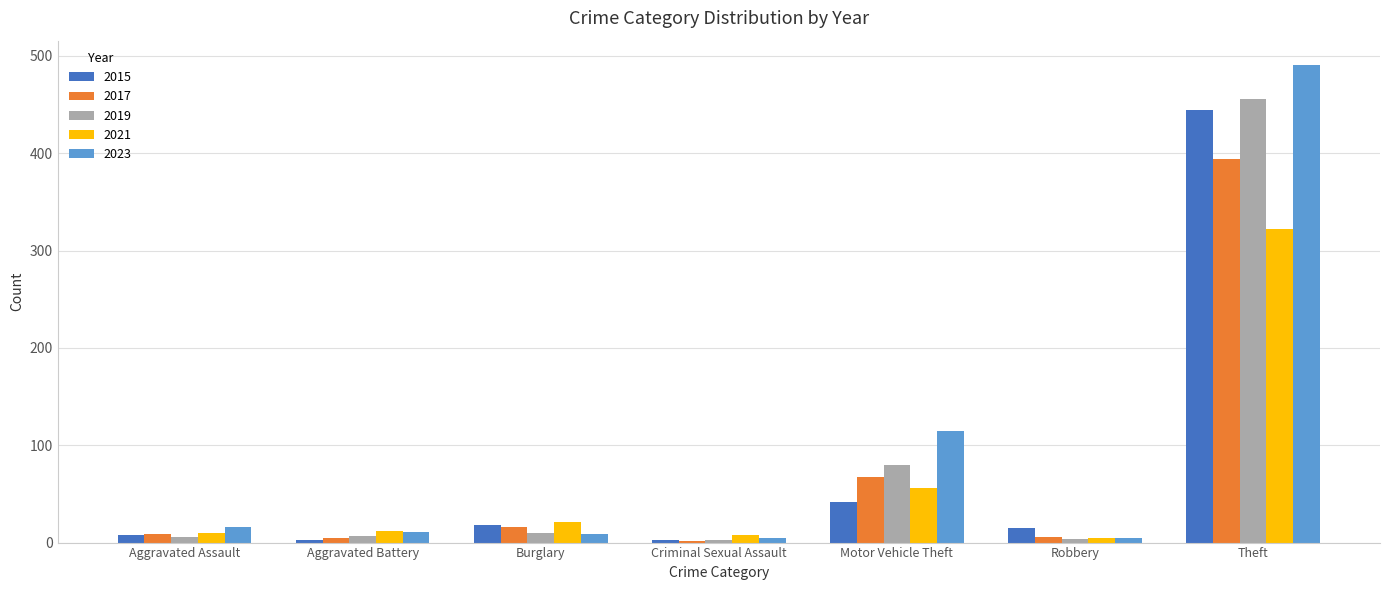

How many bars are there in total?

35